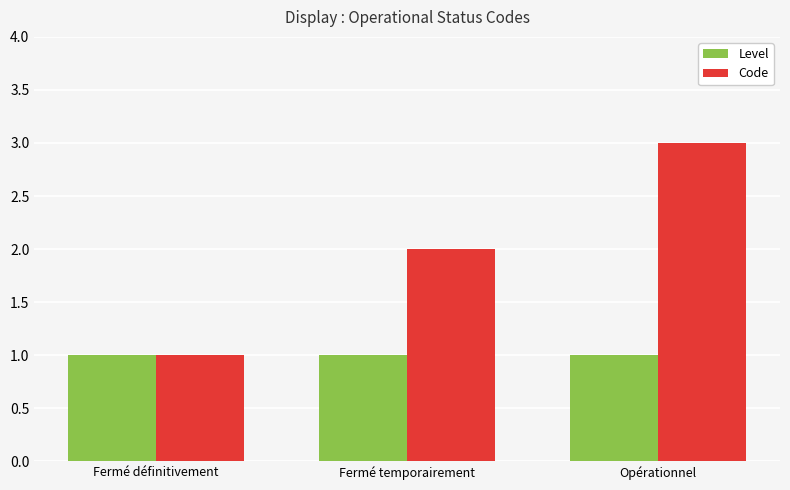

How many data points in Code are less than 2?

1